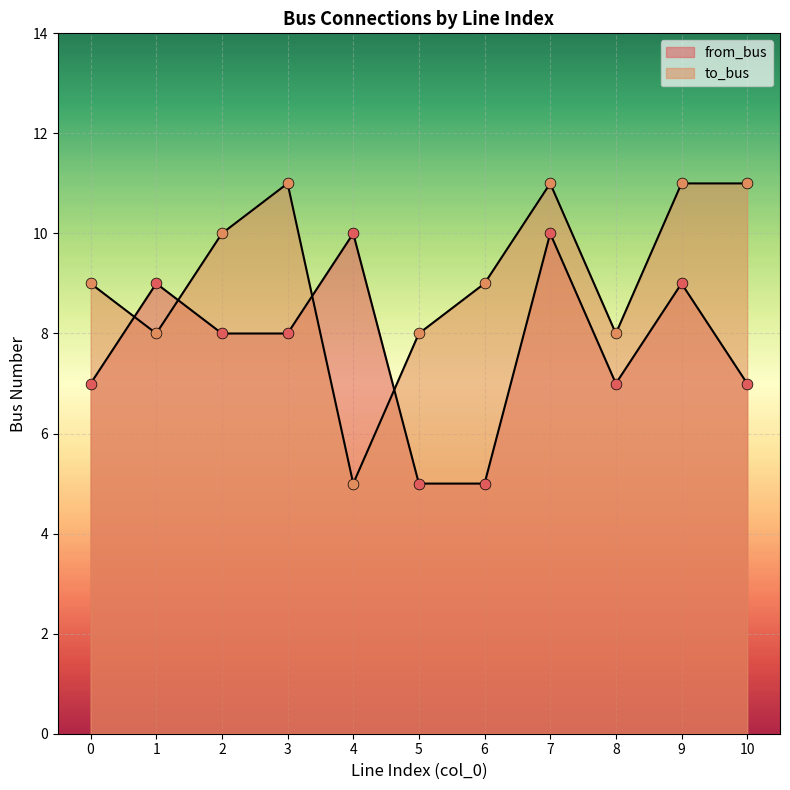

Which series contains the lowest Y value?

from_bus